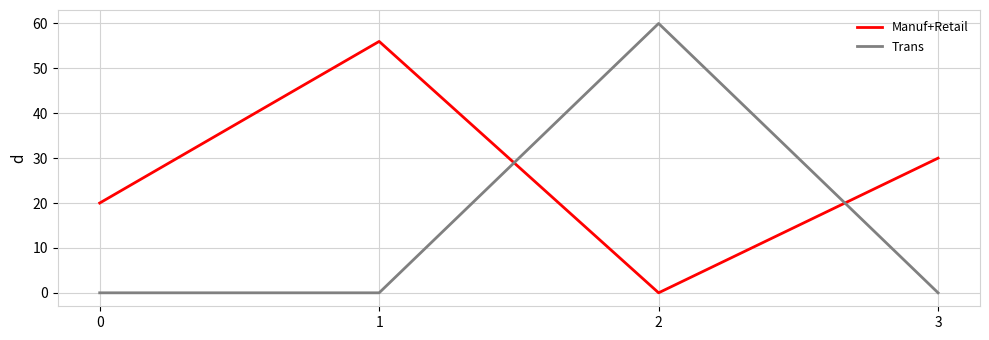

List the series in order of their overall mean, lowest first.

Trans, Manuf+Retail